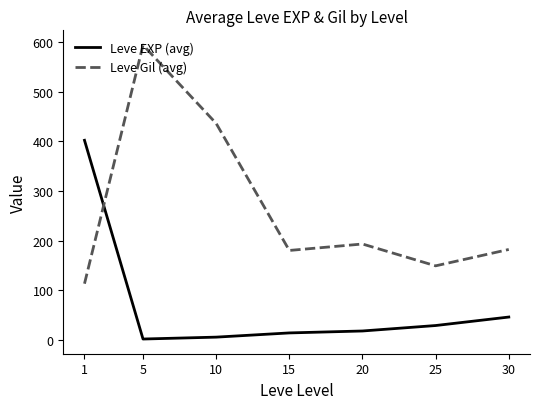

At which label is Leve Gil (avg) closest to 353?

10